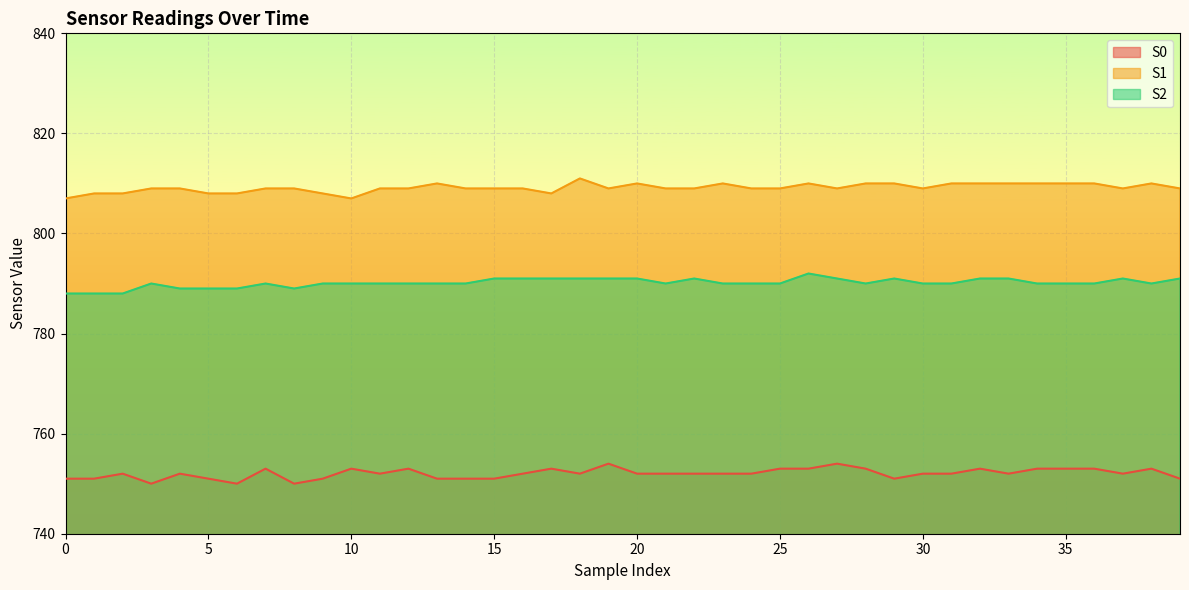

How many lines are shown in the chart?

3